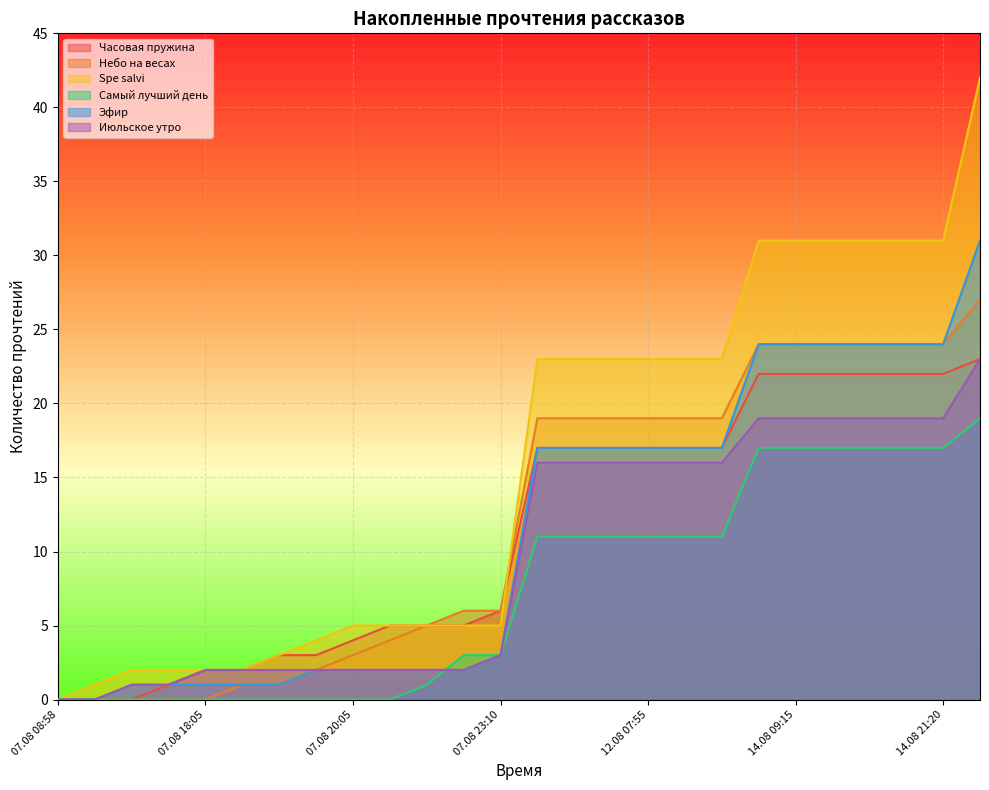

What are all the series names shown in the legend?

Часовая пружина, Небо на весах, Spe salvi, Самый лучший день, Эфир, Июльское утро